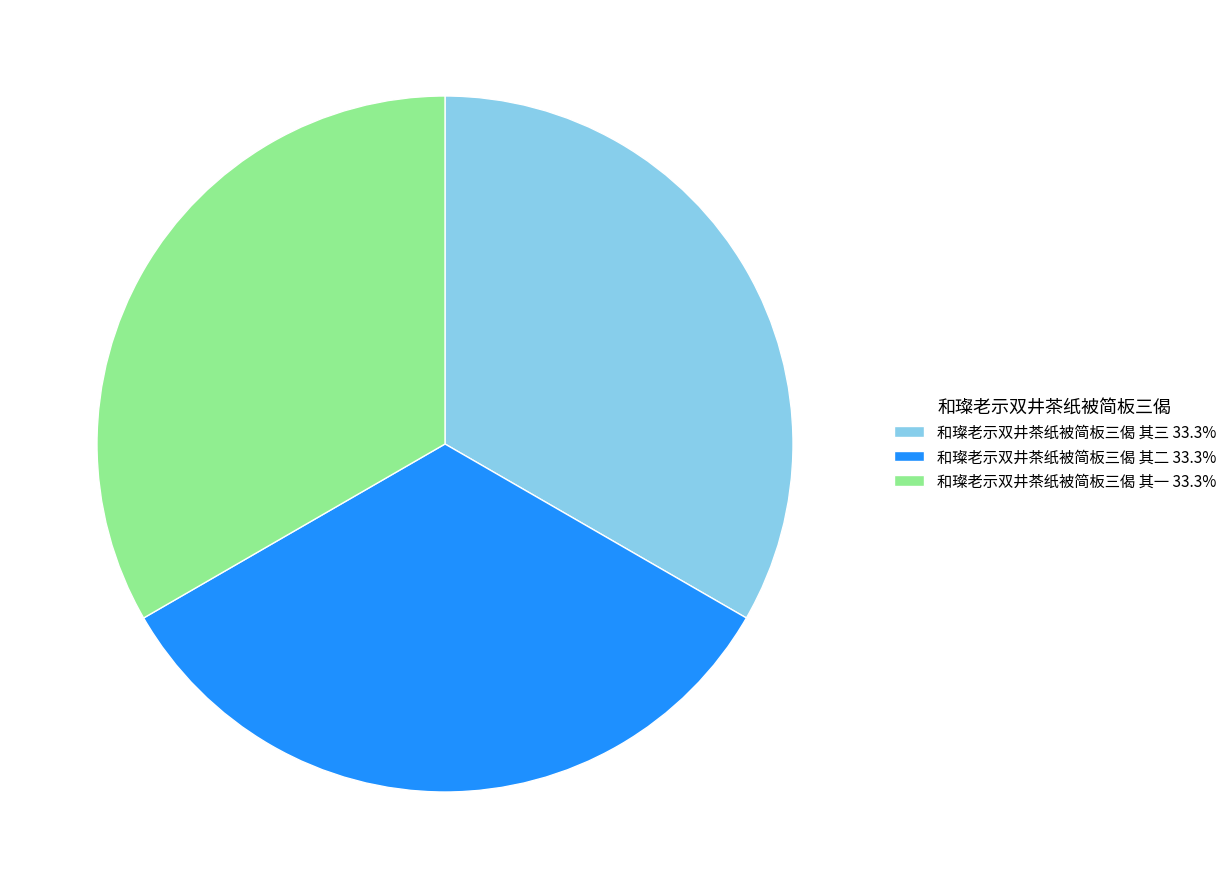

Is it true that 和璨老示双井茶纸被简板三偈 其一 is 46% of the pie?

False